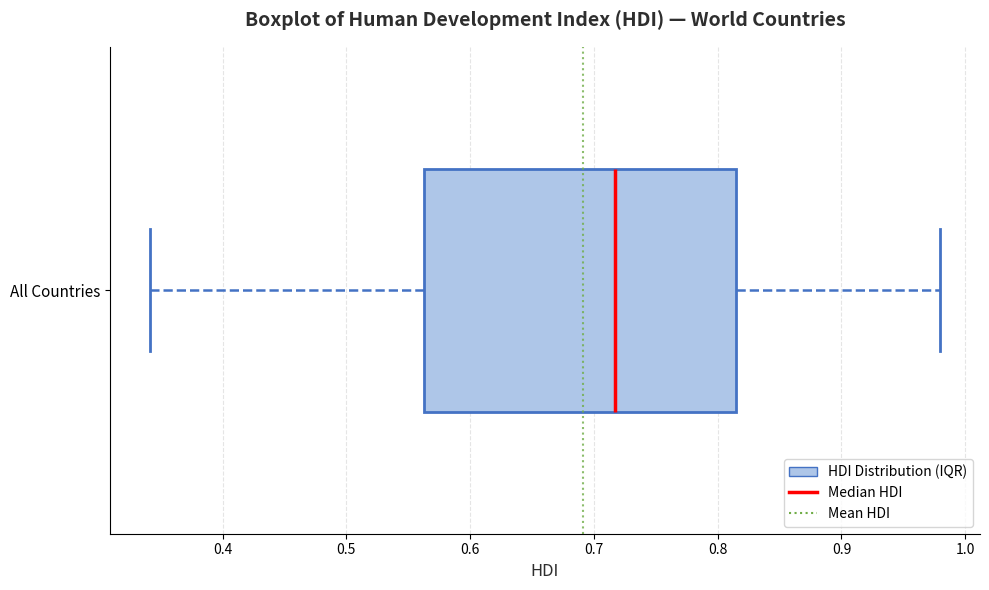

Read this box plot against the x-axis: the position of the median line, the range covered by the box, and the ends of both whiskers. The values are not printed on the chart, so give them approximately, as read against the axis.

median 0.72, box 0.56 to 0.82, whiskers 0.34 to 0.98